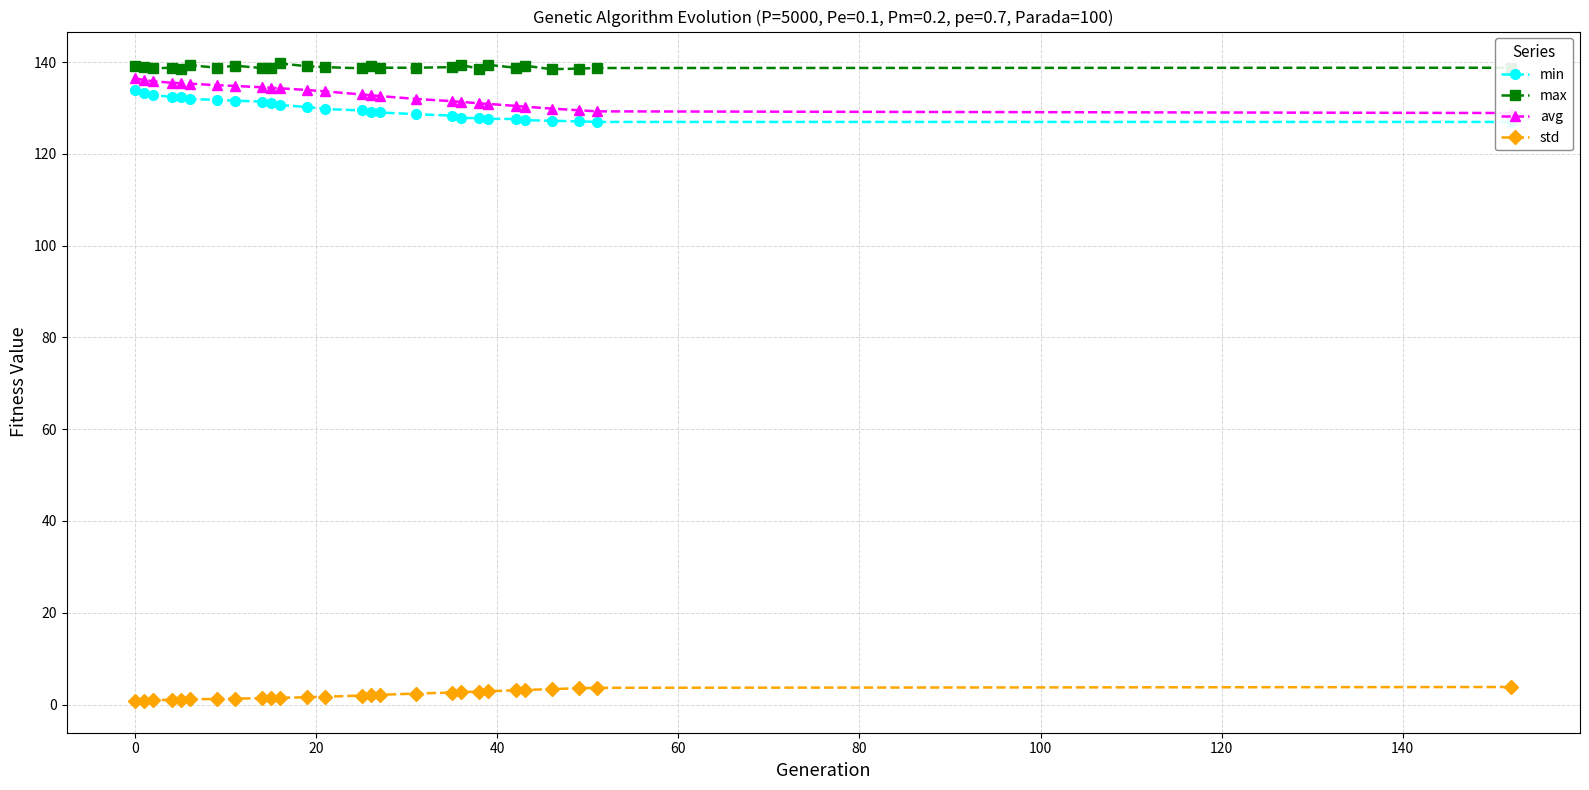

What is the value of the max point at the 2nd from the left?

138.9